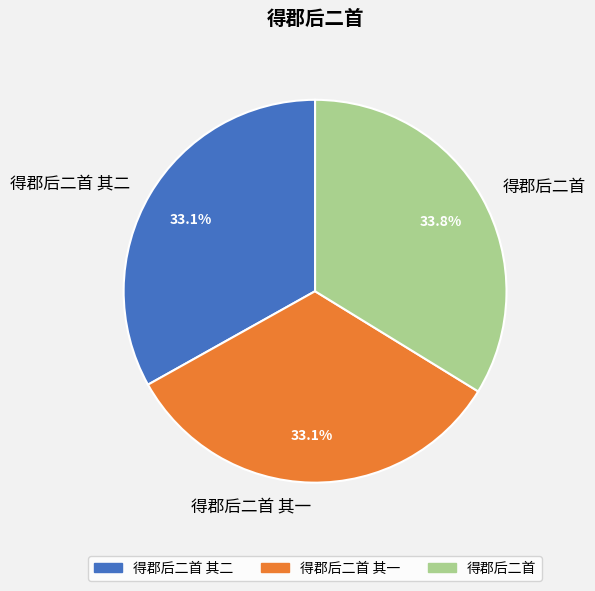

What is the total percentage of 得郡后二首 and 得郡后二首 其二?

66.9%